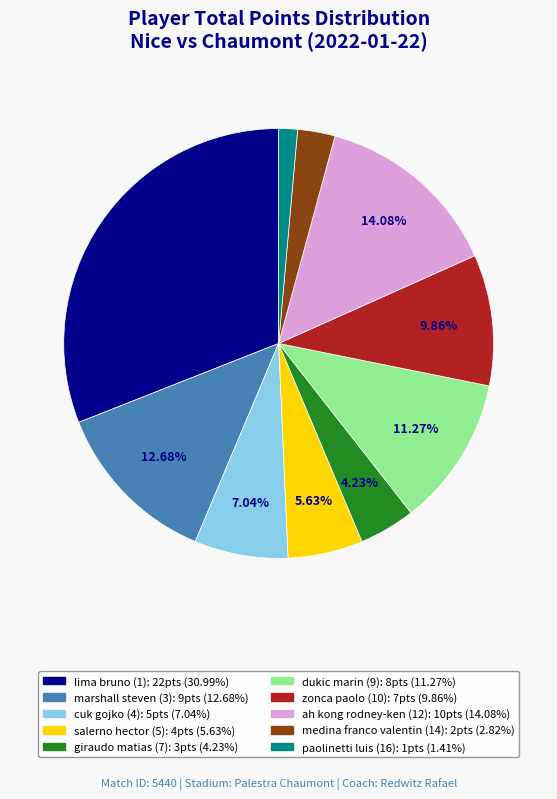

Does zonca paolo (10) account for over 50% of the chart?

No